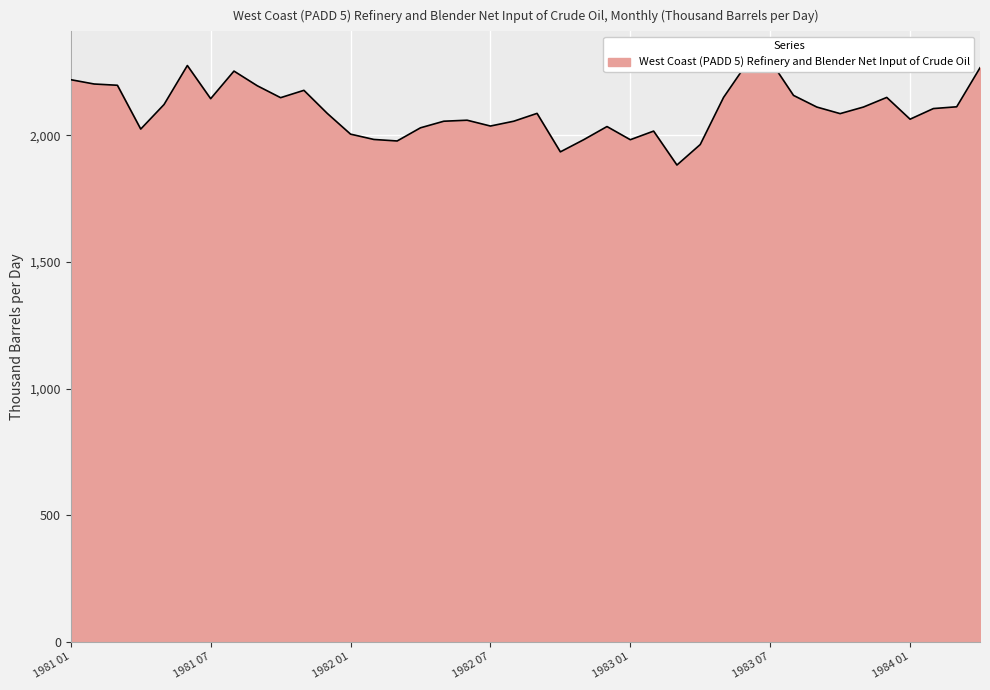

What is the label of the 39th point from the left?

1984 03